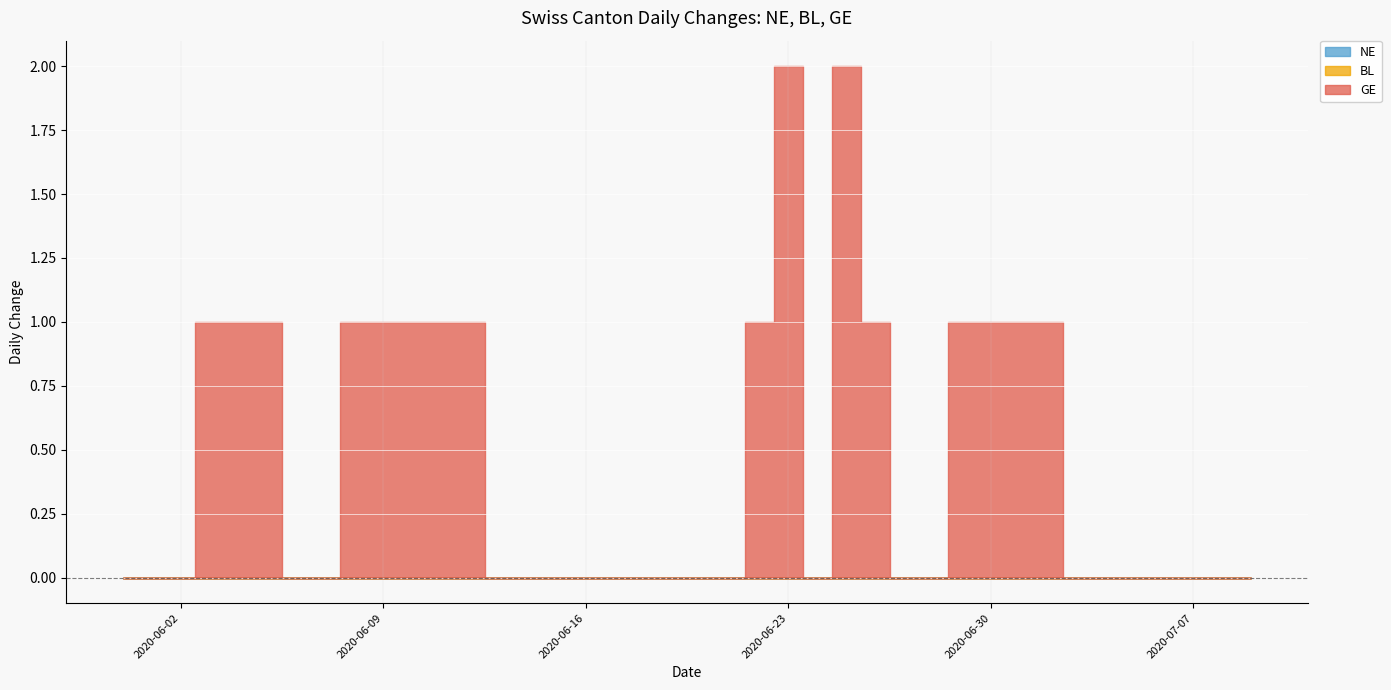

True or false: NE has a value of 0 at 2020-06-07.

True